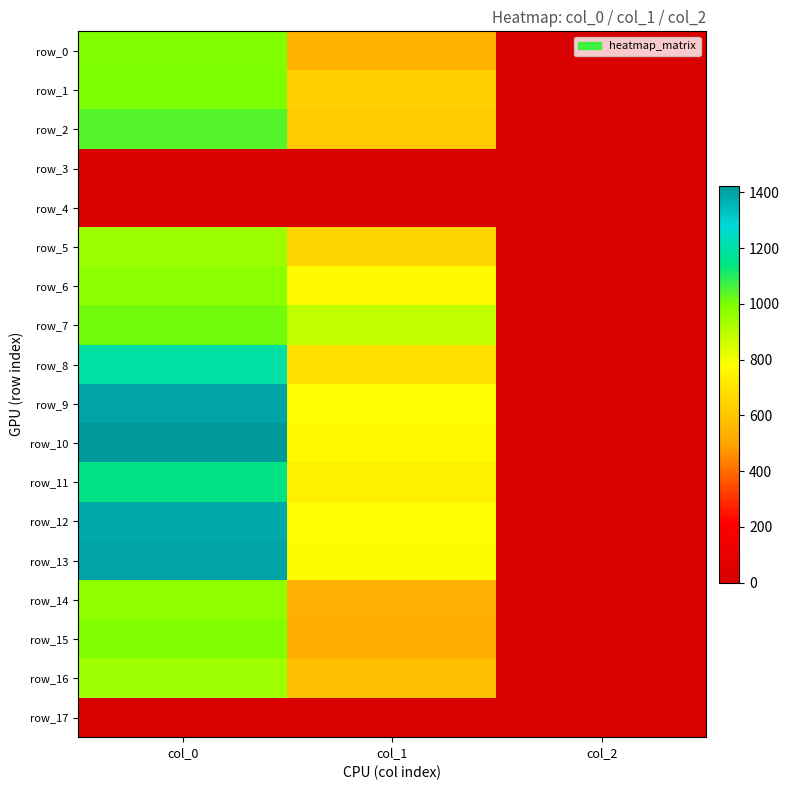

How many values in the row_1 series are below 631?

1